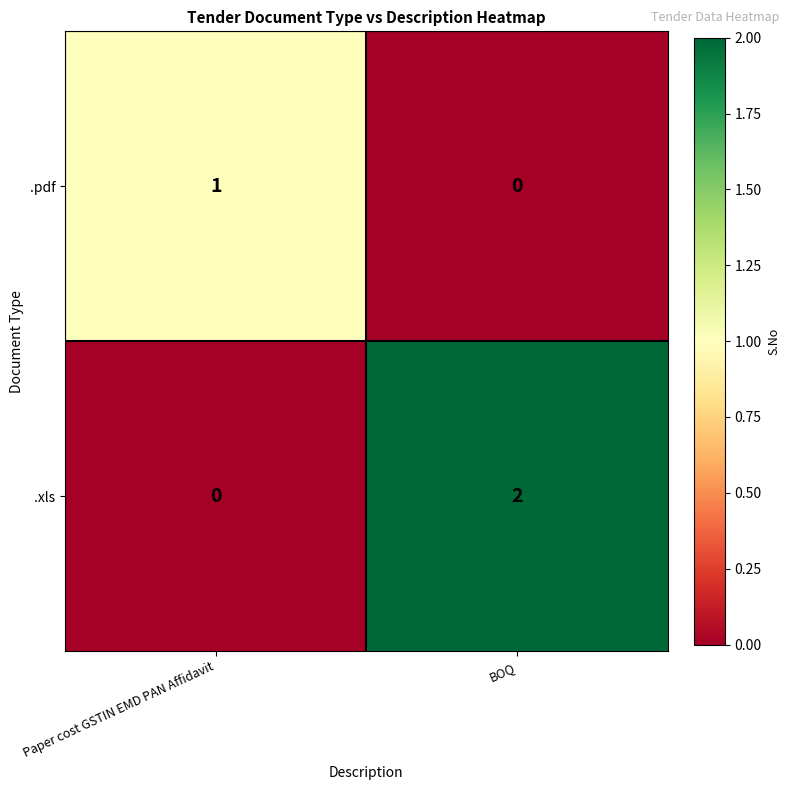

How many series are shown in this chart?

2